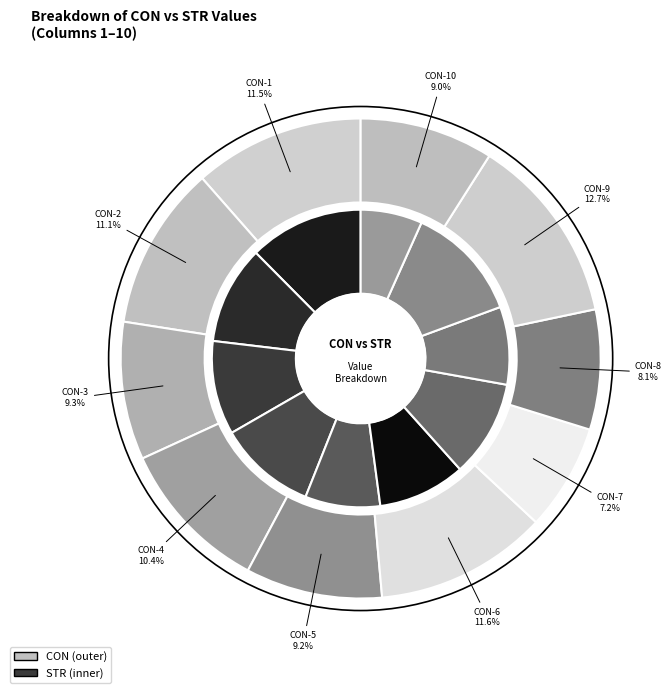

Do STR and CON together represent more than half of the pie?

Yes